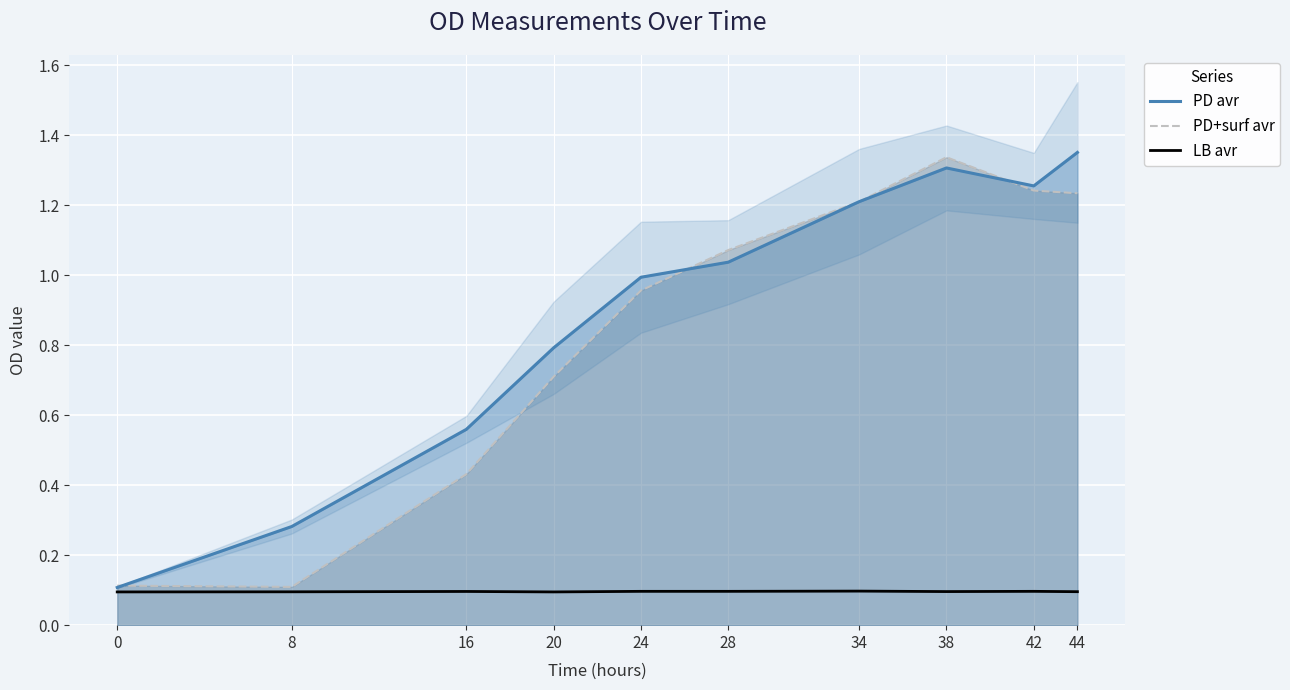

At which category is the sum across all series the highest?

38